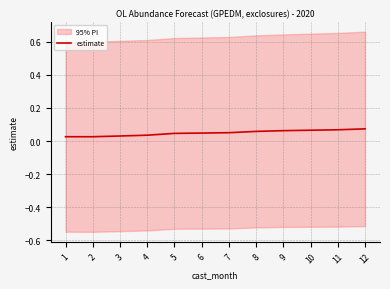

Reading left to right, transcribe all the data shown in this chart.

0.0	0.0	0.0	0.0	0.0	0.0	0.1	0.1	0.1	0.1	0.1	0.1